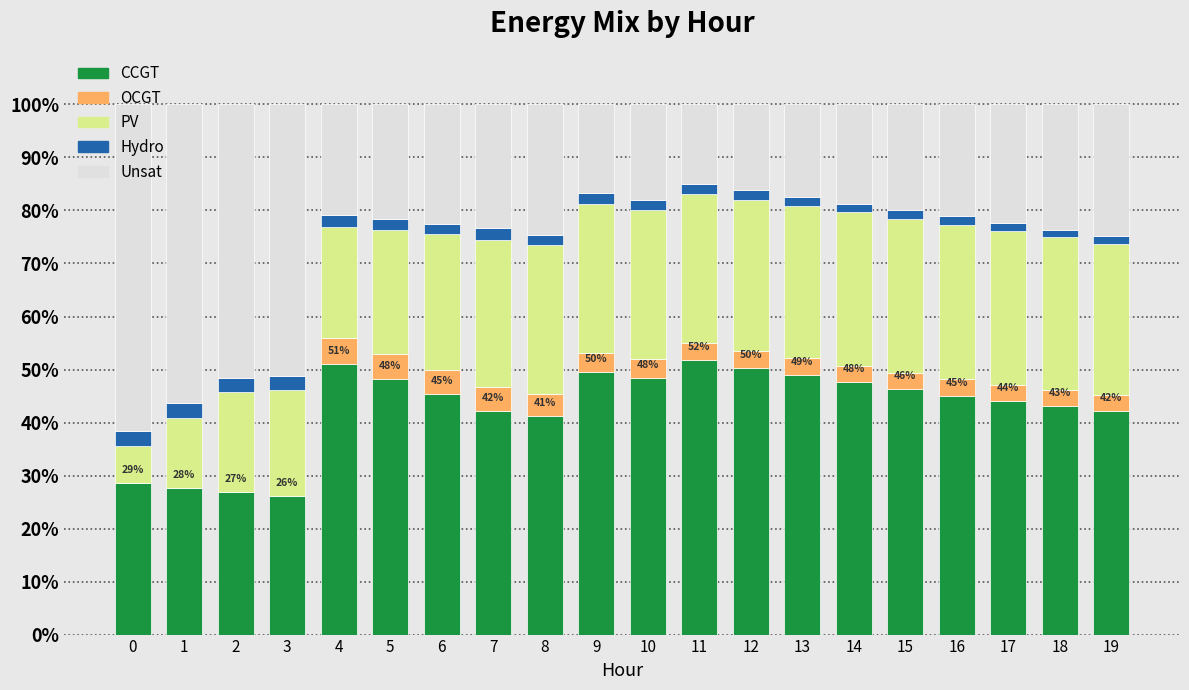

Does the chart contain stacked bars?

Yes